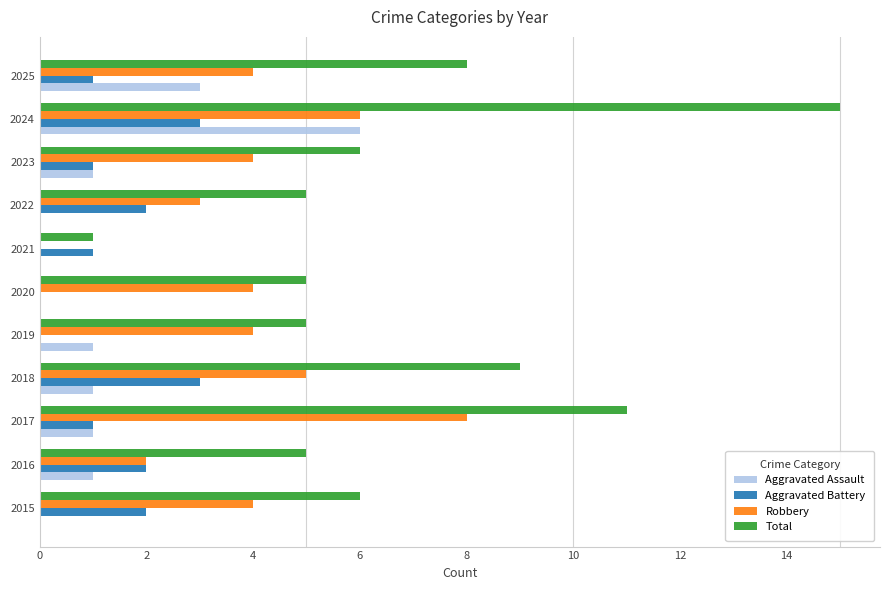

What is the highest value of the Total series?

15